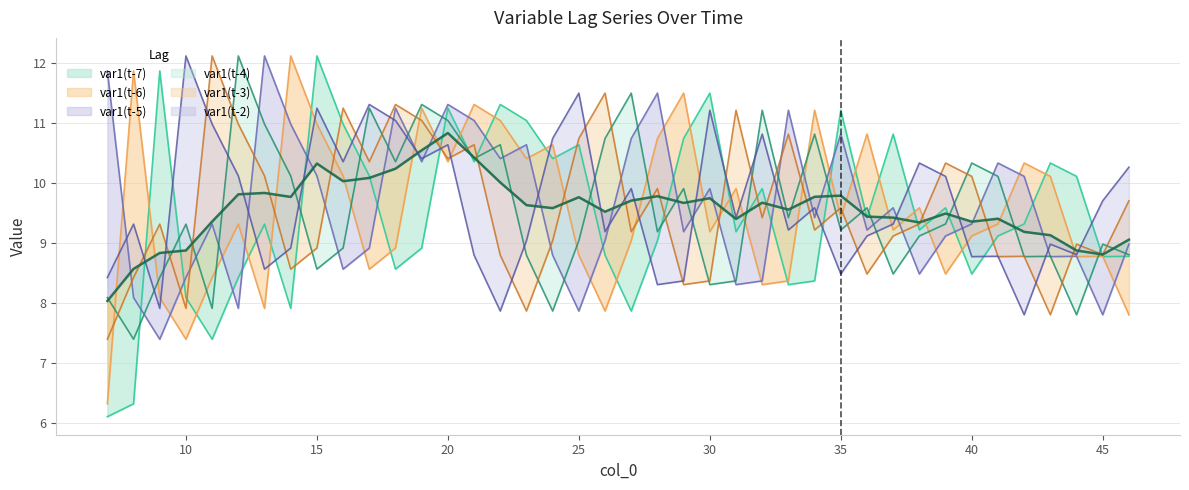

Which series ends up on top after the final intersection of var1(t-7) and var1(t-6)?

var1(t-7)